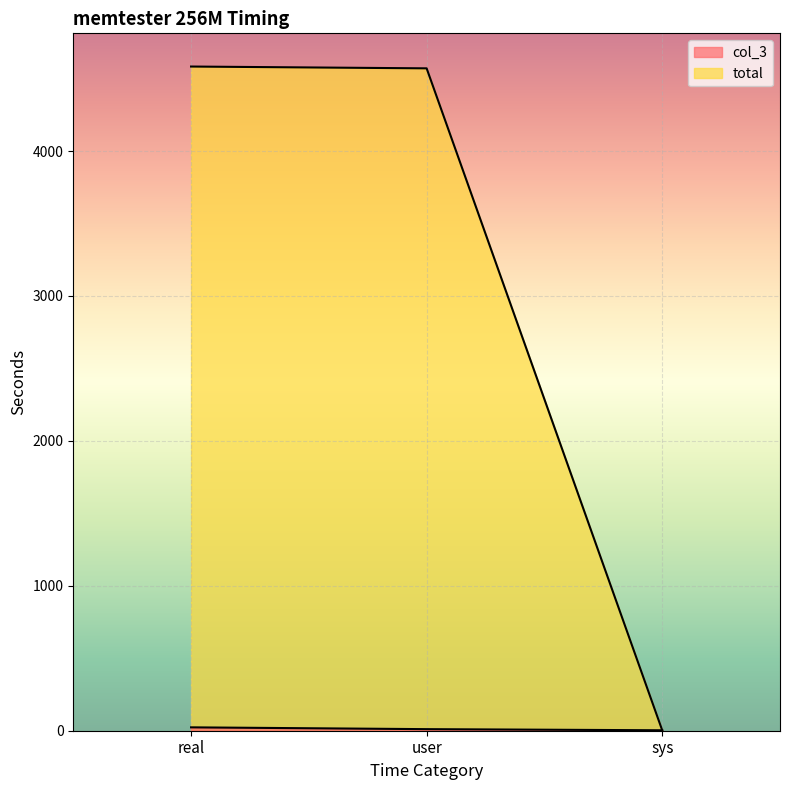

Which category has the lowest value in the total series?

sys